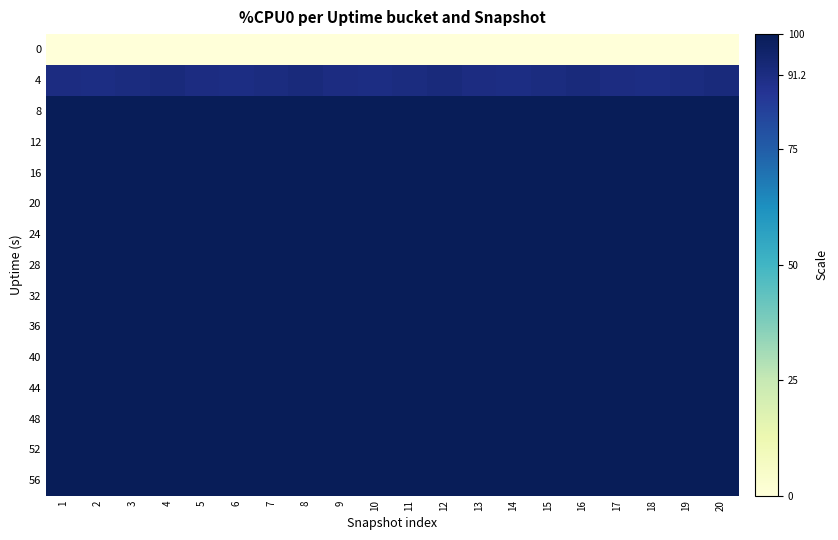

List the series in order of their peak value, highest first.

8, 12, 16, 20, 24, 28, 32, 36, 40, 44, 48, 52, 56, 4, 0